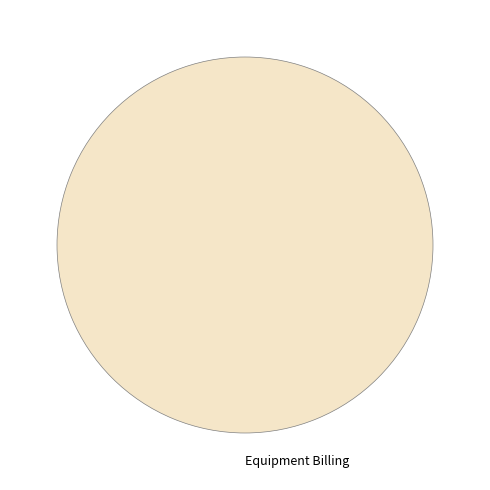

Is it true that Equipment Billing is 88% of the pie?

False